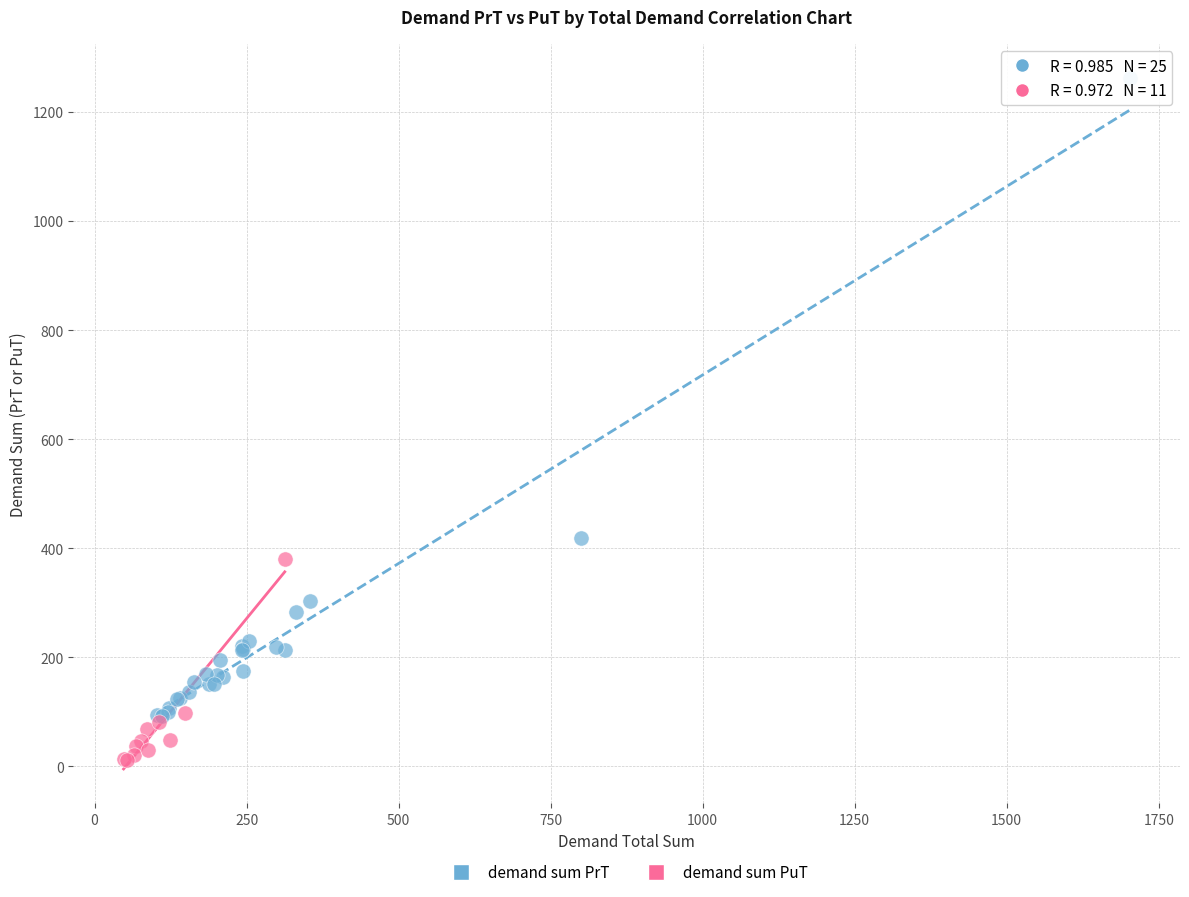

Which series contains the highest Y value?

demand sum PrT